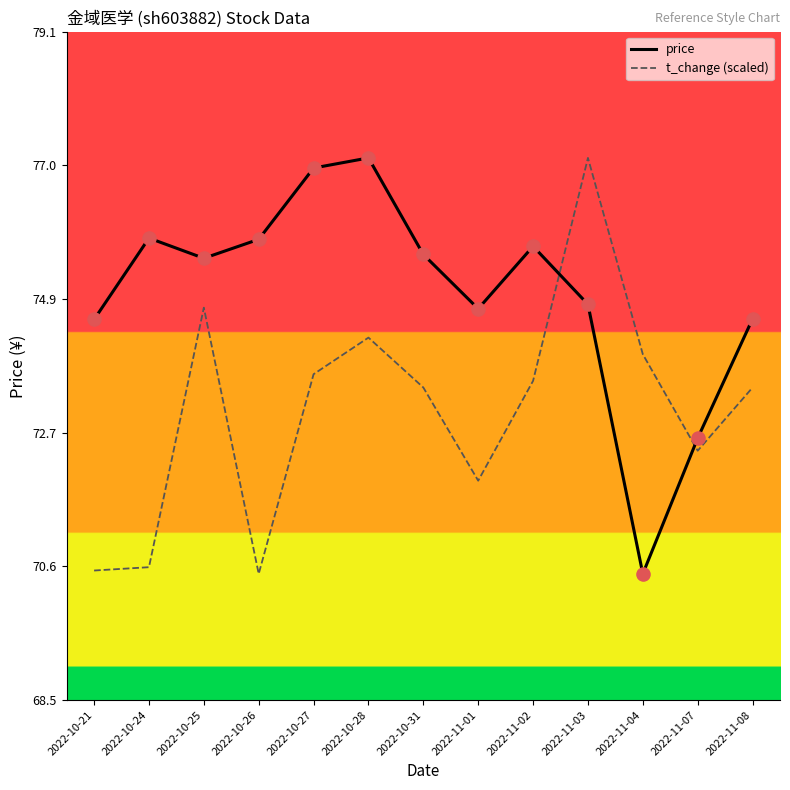

At which category is the sum across all series the highest?

2022-11-03